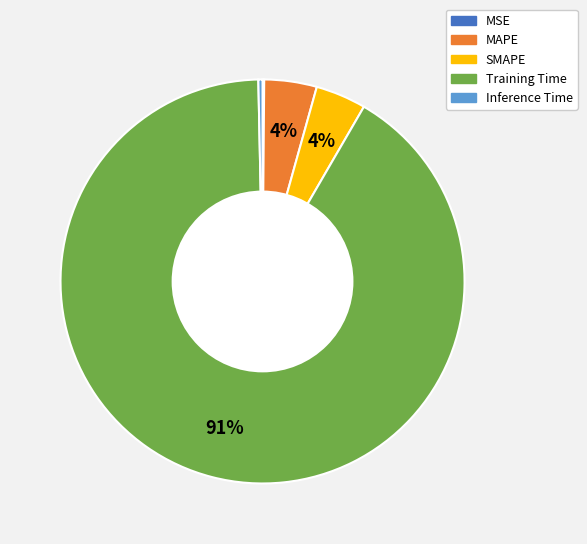

To the nearest percent, what is the difference between the SMAPE and Inference Time slice percentages?

4%